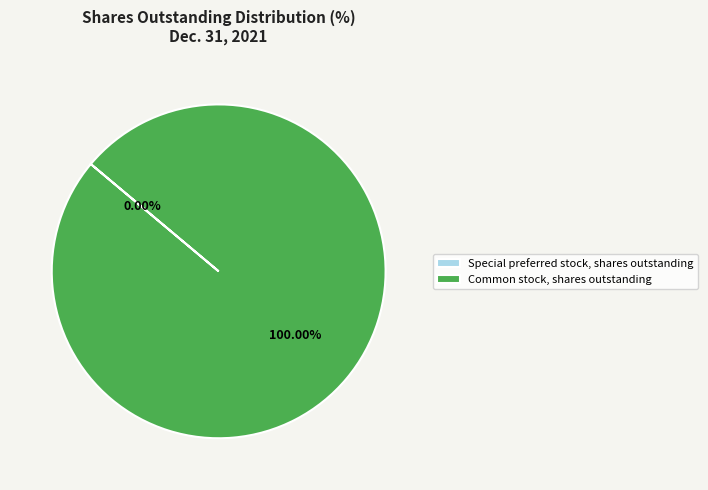

Which category has the biggest portion of the pie?

Common stock, shares outstanding